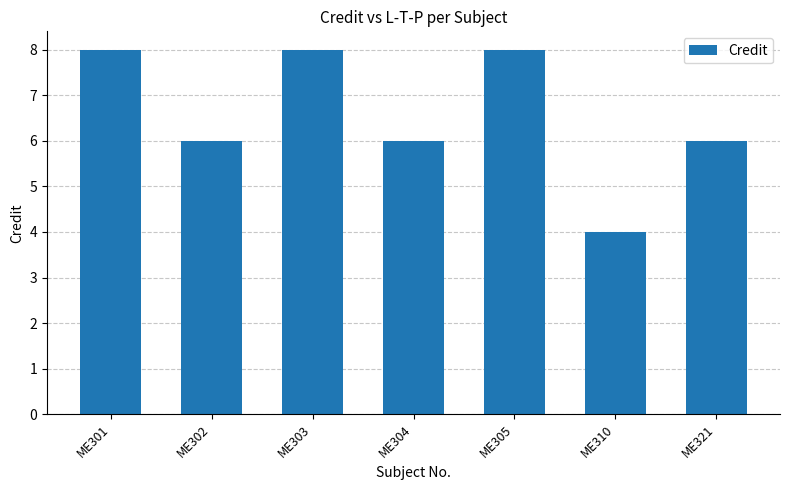

Count the number of categories in the chart.

7